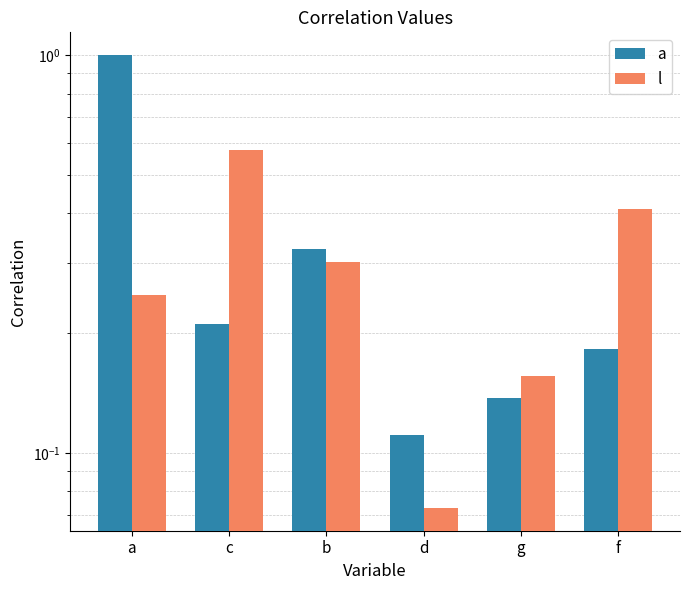

Count the number of data series in this chart.

2